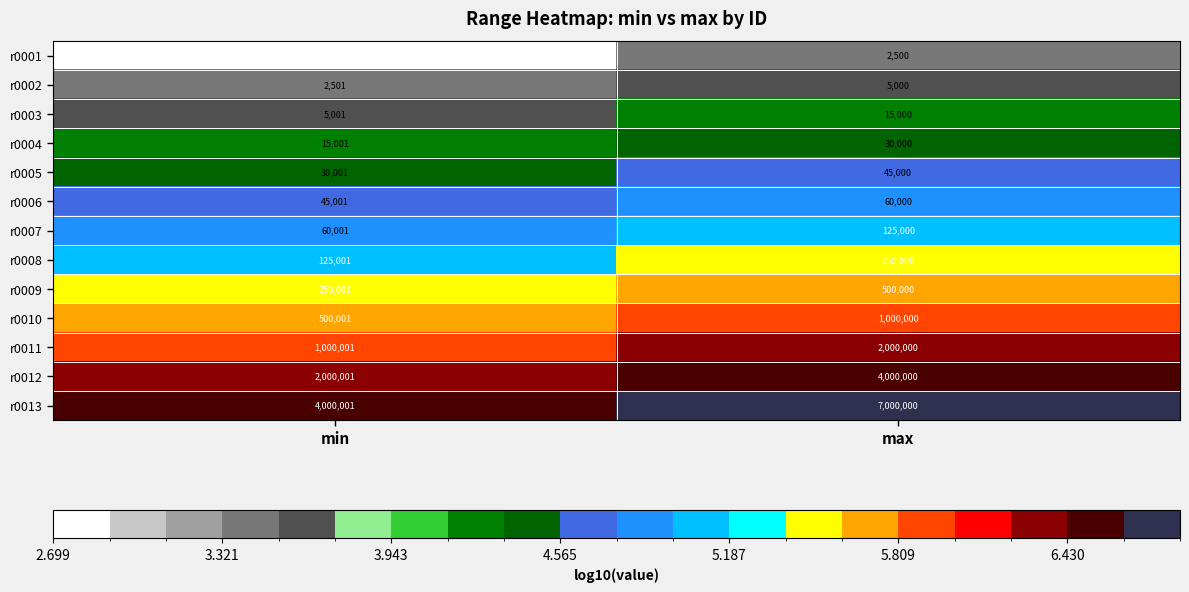

What is the smallest value displayed?

500